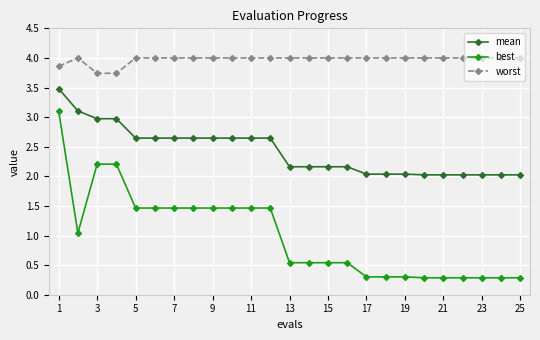

What is the minimum value for worst?

3.7